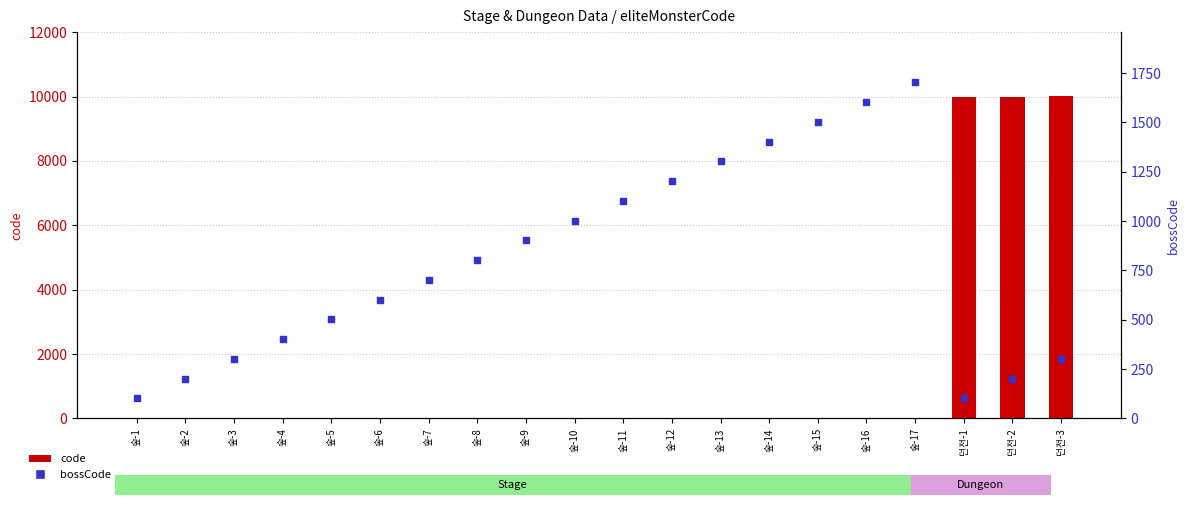

Which series reaches the maximum Y coordinate?

code